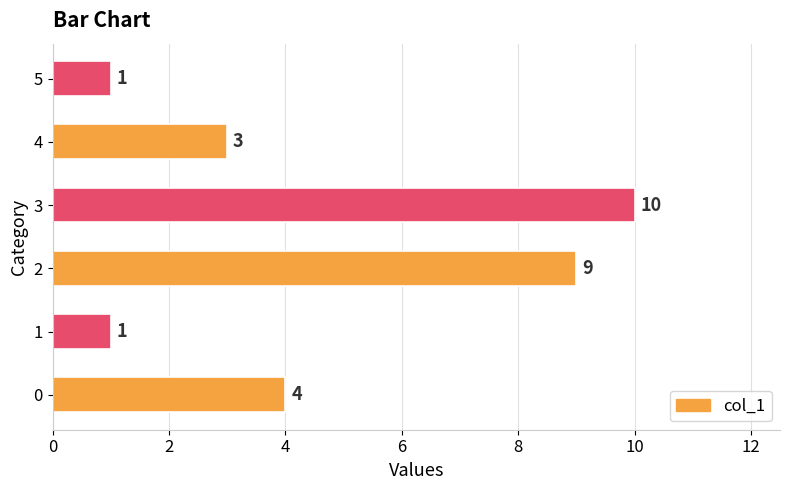

How many values are between 1 and 9?

5